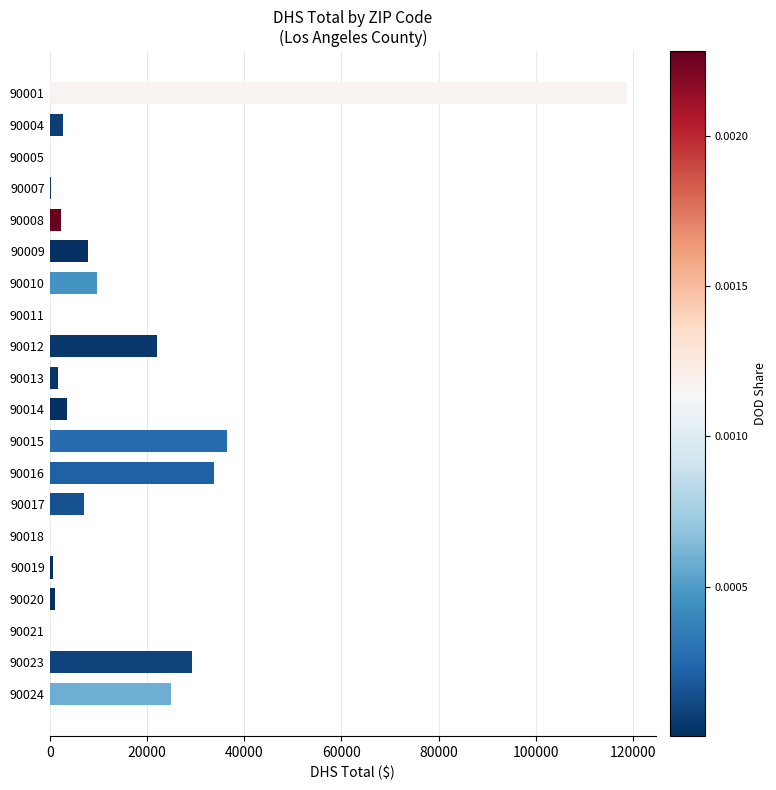

Where is the data nearest to the value 59390?

90015